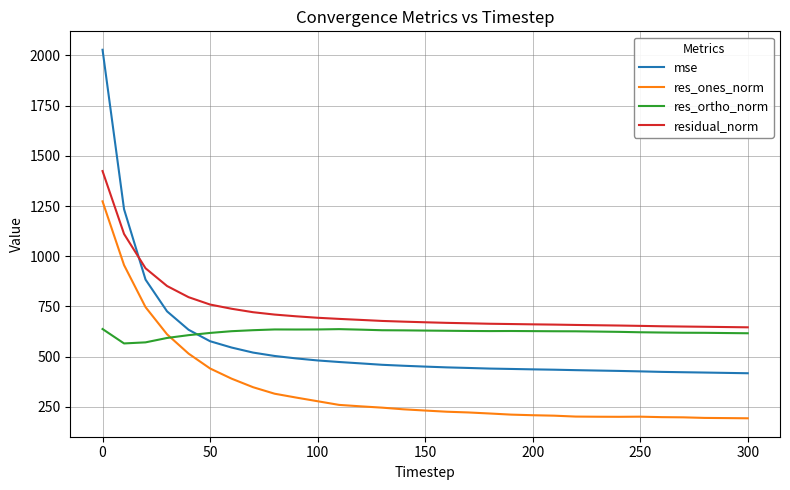

Which series has the largest range (max minus min)?

mse